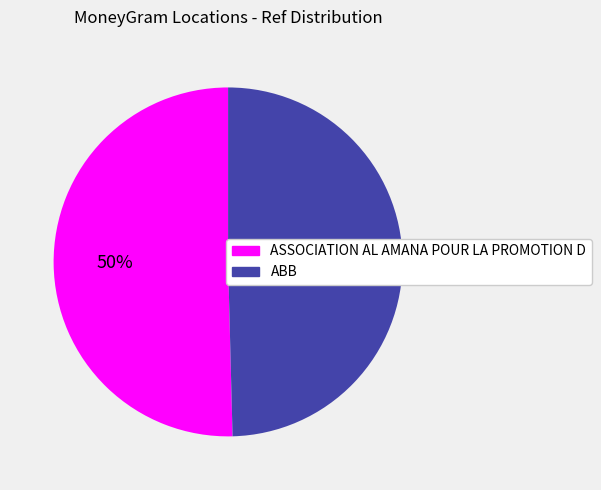

How many segments does this pie chart have?

2